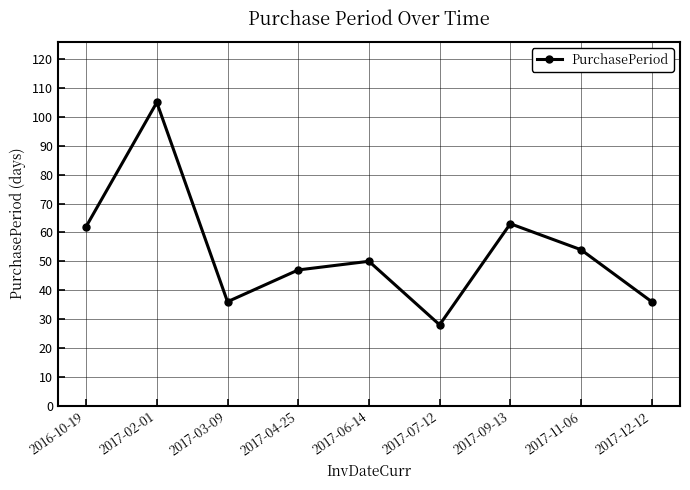

Where does the data first go above 50?

2016-10-19